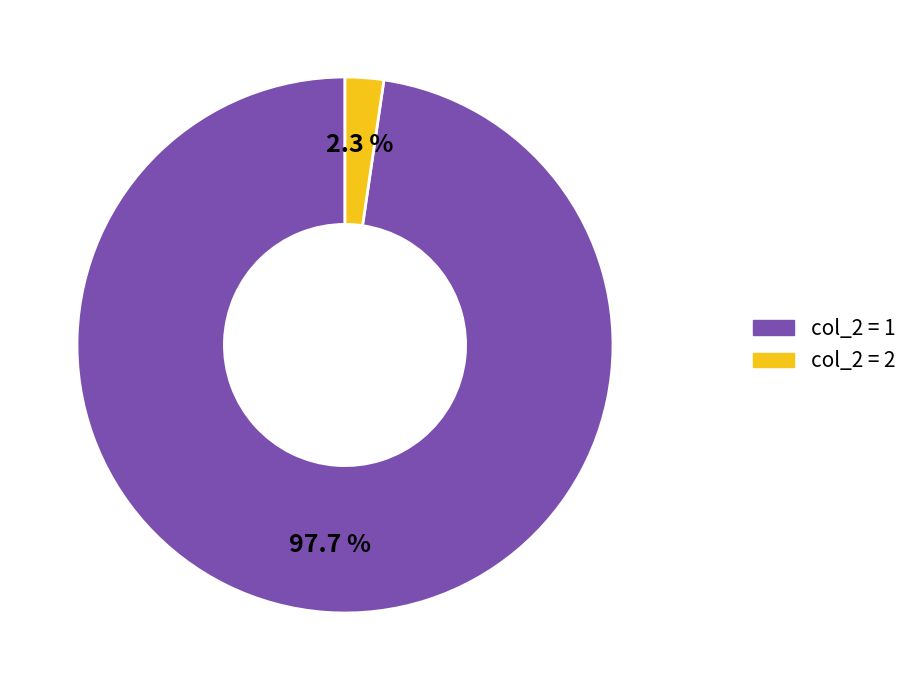

How many segments does this pie chart have?

2